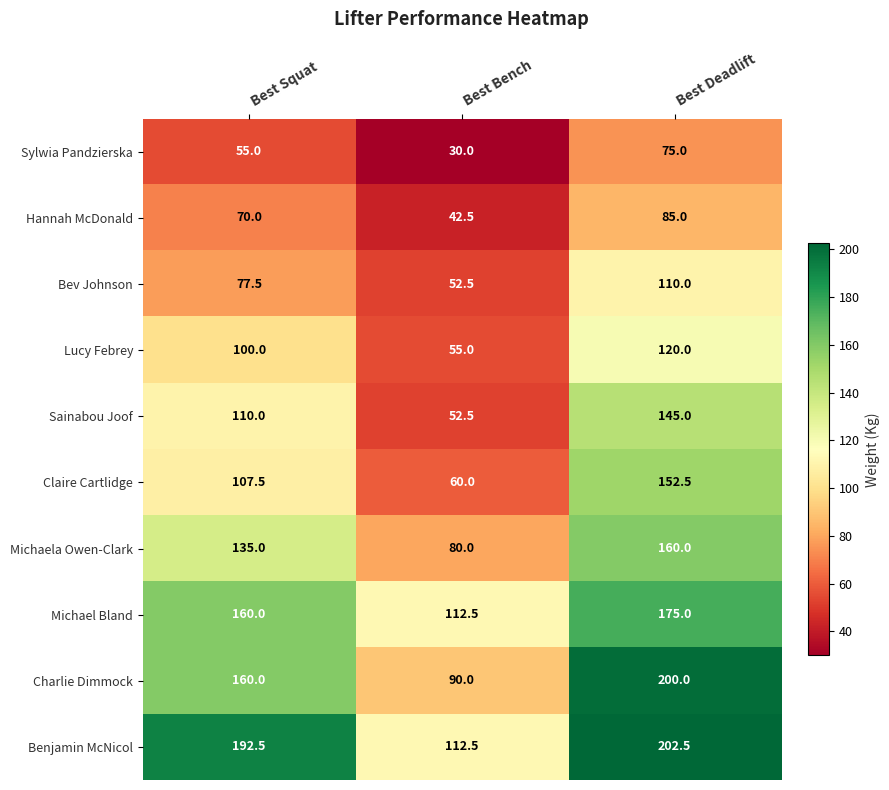

How many distinct data groups are displayed?

10